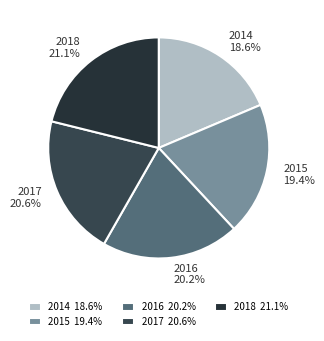

What is the smallest slice in the pie chart?

2014